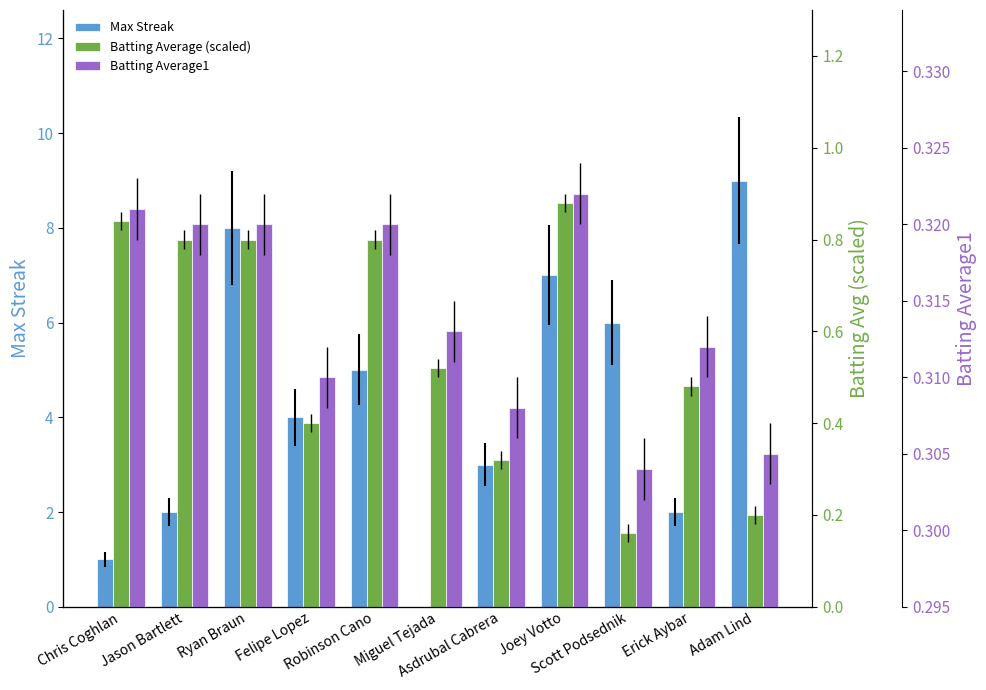

Reading left to right, list all the values displayed in this chart.

Max Streak: Chris Coghlan=1.0	Jason Bartlett=2.0	Ryan Braun=8.0	Felipe Lopez=4.0	Robinson Cano=5.0	Miguel Tejada=0.0	Asdrubal Cabrera=3.0	Joey Votto=7.0	Scott Podsednik=6.0	Erick Aybar=2.0	Adam Lind=9.0
Batting Average (scaled): Chris Coghlan=0.8	Jason Bartlett=0.8	Ryan Braun=0.8	Felipe Lopez=0.4	Robinson Cano=0.8	Miguel Tejada=0.5	Asdrubal Cabrera=0.3	Joey Votto=0.9	Scott Podsednik=0.2	Erick Aybar=0.5	Adam Lind=0.2
Batting Average1: Chris Coghlan=0.3	Jason Bartlett=0.3	Ryan Braun=0.3	Felipe Lopez=0.3	Robinson Cano=0.3	Miguel Tejada=0.3	Asdrubal Cabrera=0.3	Joey Votto=0.3	Scott Podsednik=0.3	Erick Aybar=0.3	Adam Lind=0.3